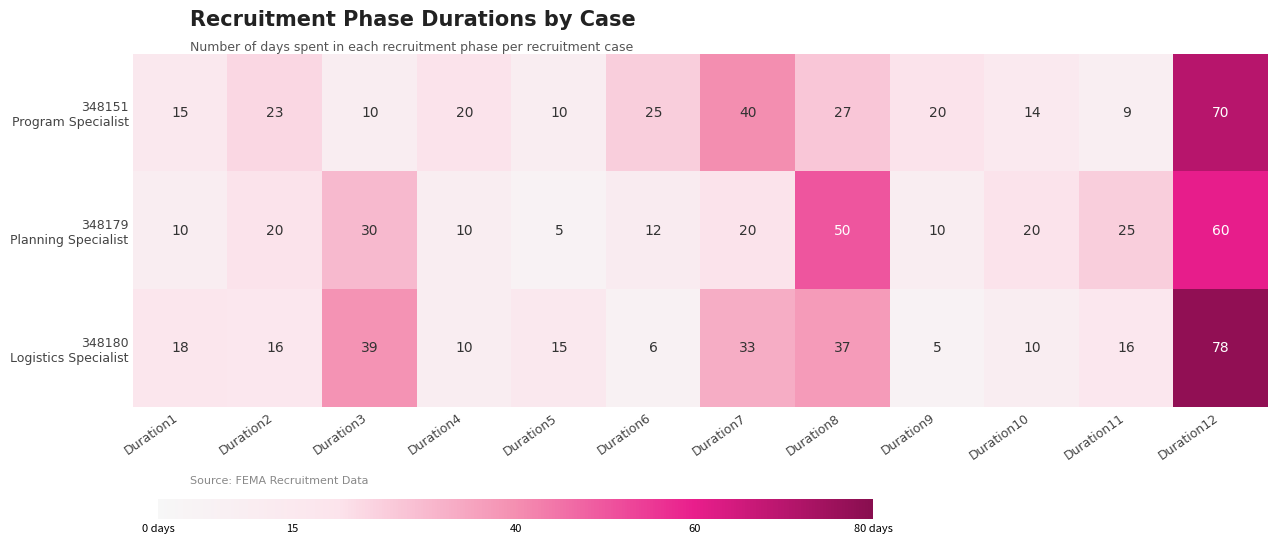

What is the total value across all series at Duration9?

35